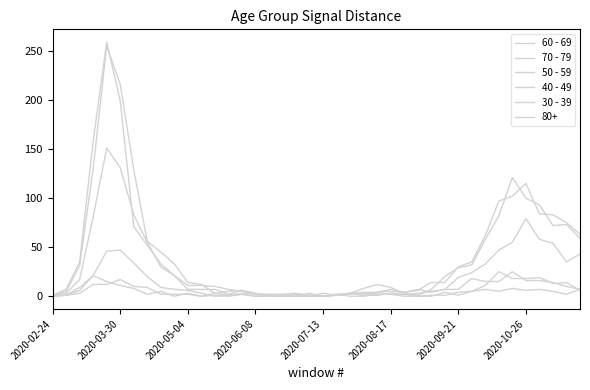

Does the chart display data point markers on the line(s)?

No